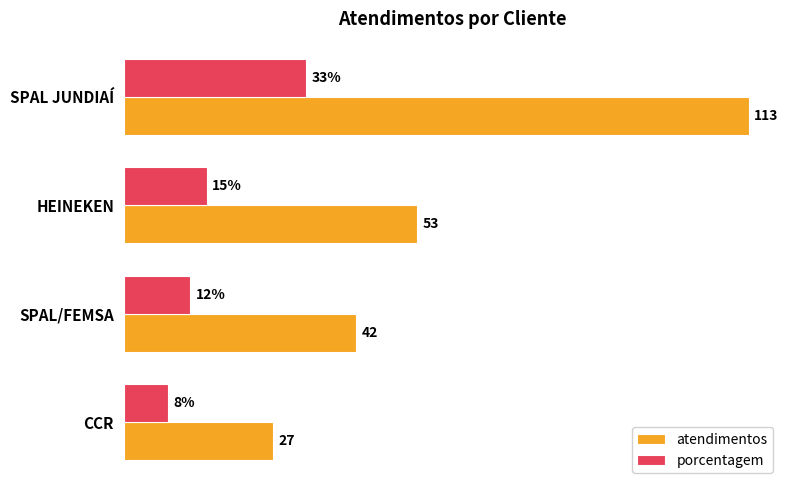

At HEINEKEN, list the series in order from largest to smallest.

atendimentos, porcentagem